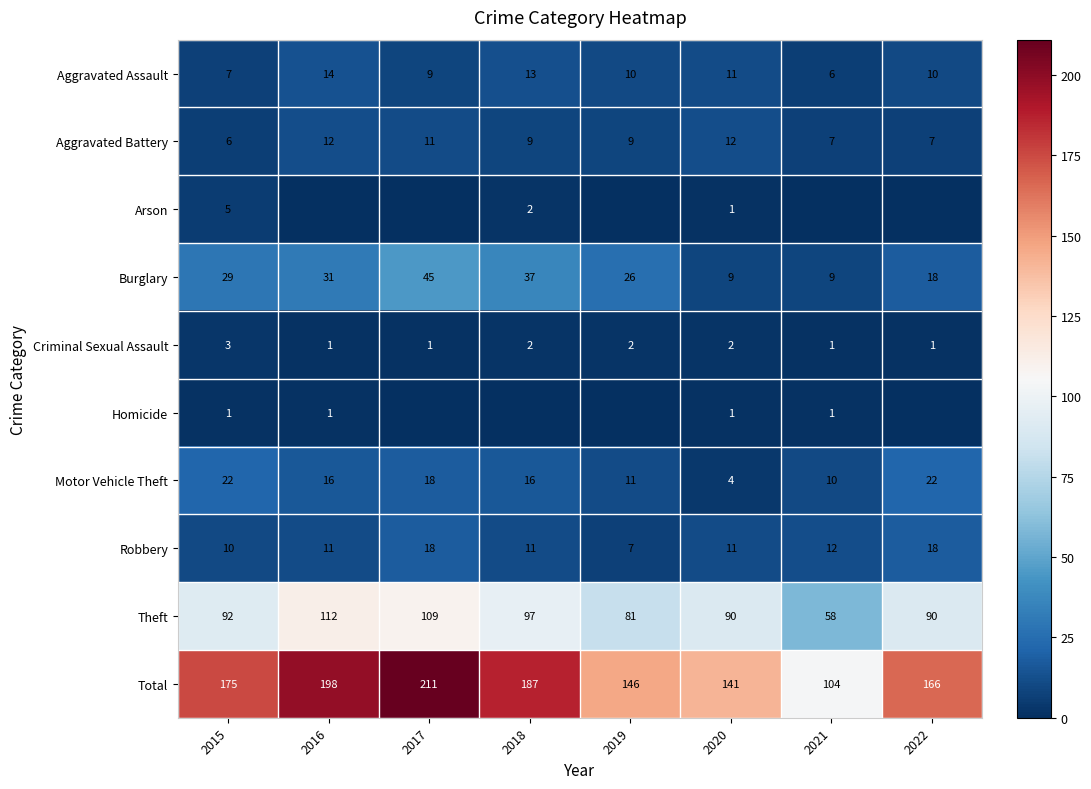

At which category is the sum across all series the highest?

2017